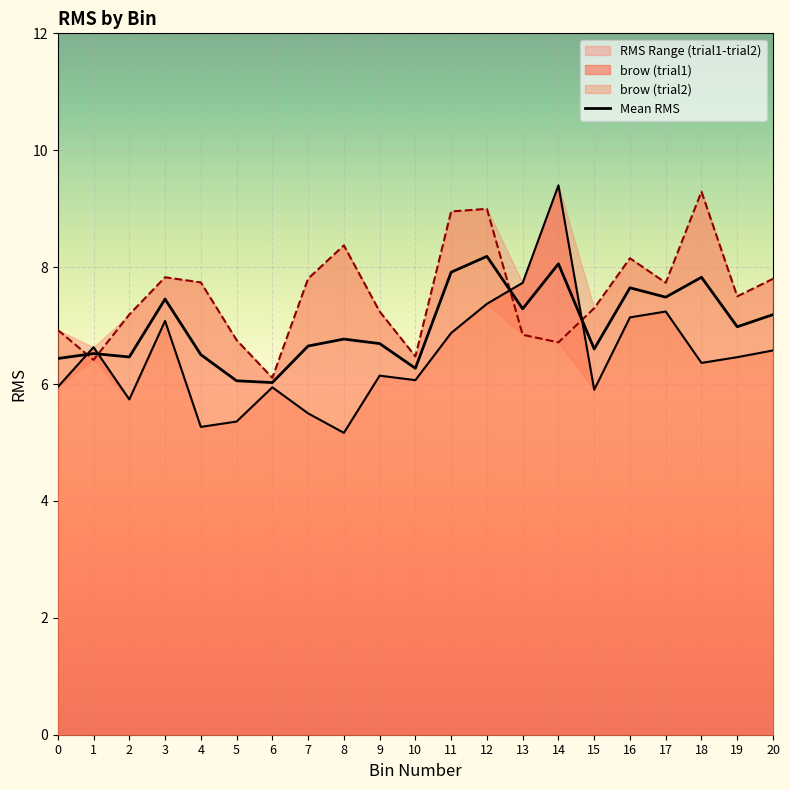

What is the change in value from 8 to 14?

+1.3